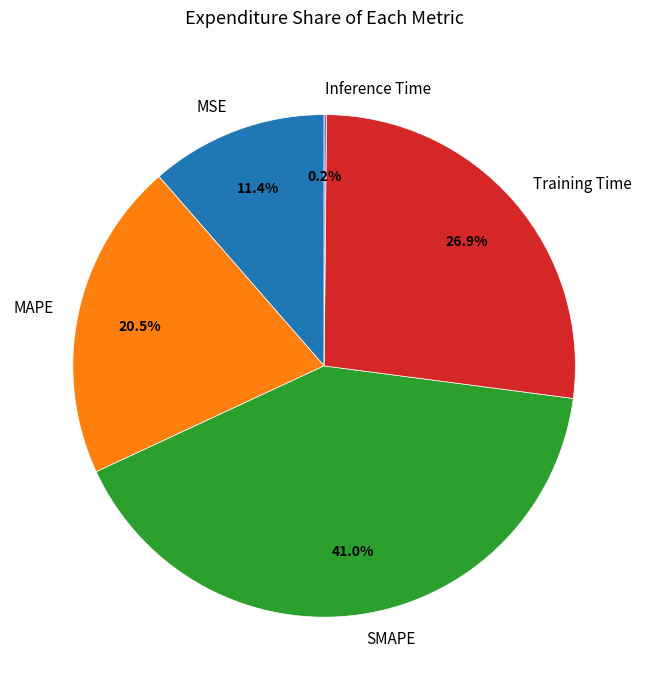

What is the ratio of the value at MSE to the value at SMAPE?

0.3